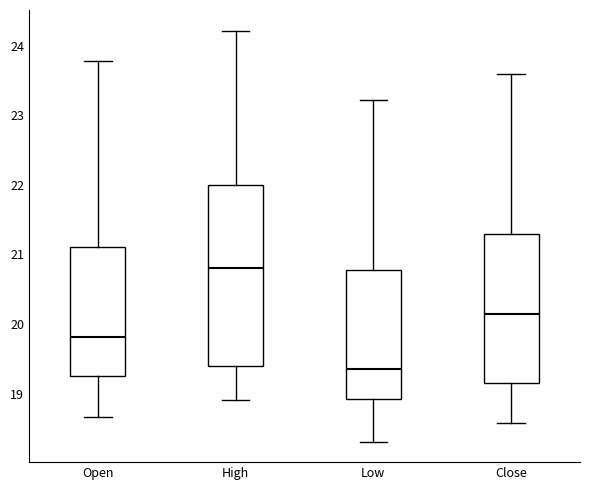

Which box's median line is the lowest?

Low